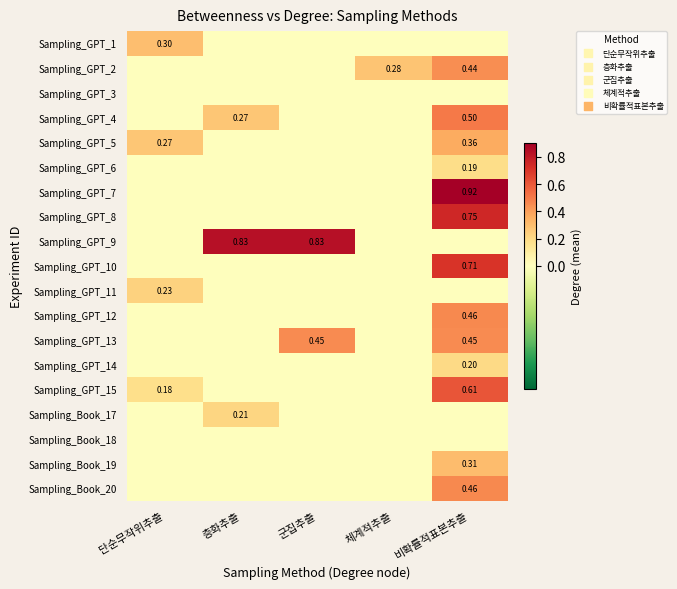

Is it true that Sampling_Book_17 equals 0.1 at 단순무작위추출?

False